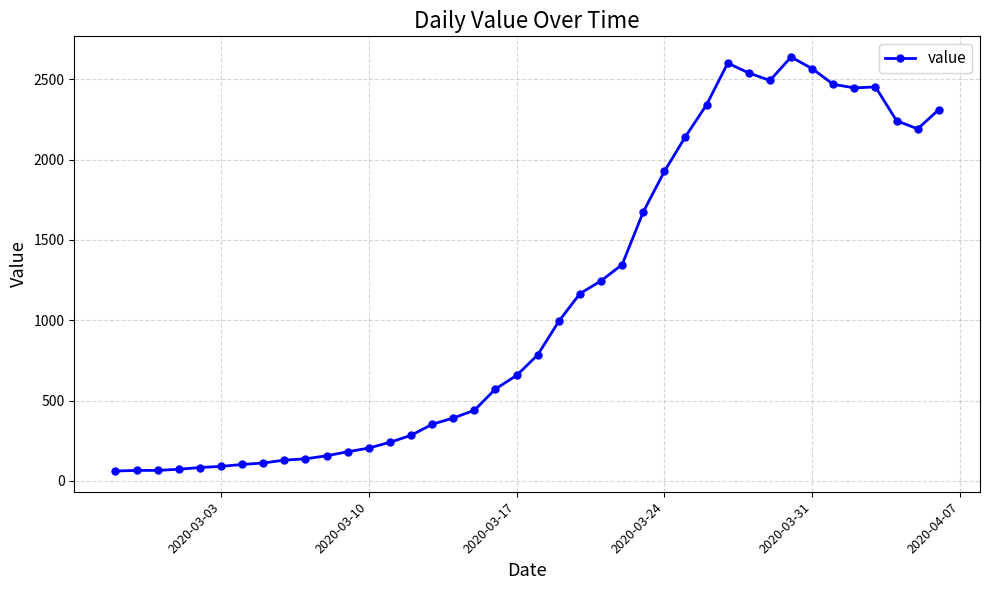

What is the smallest value displayed?

61